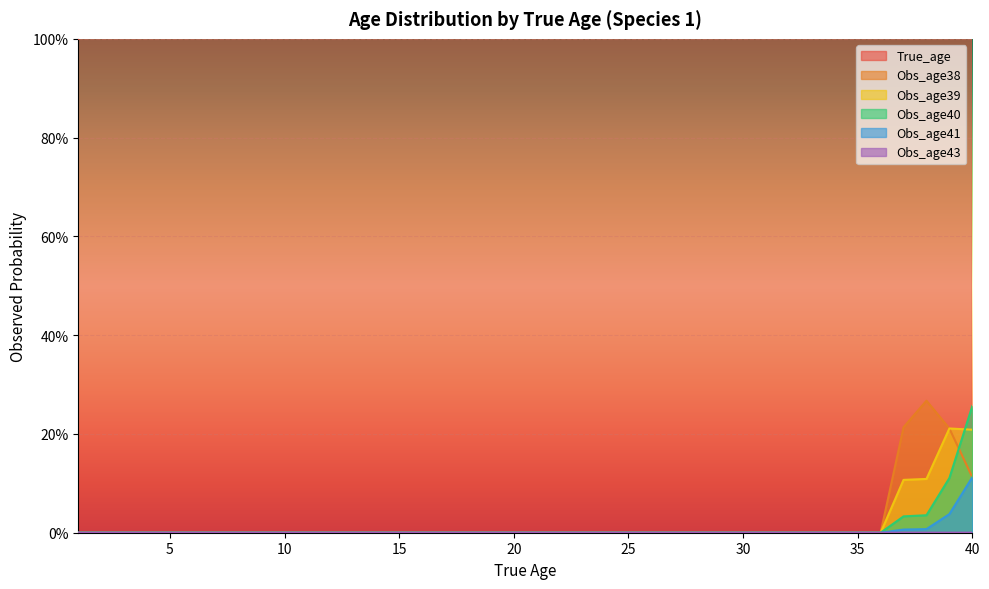

True or false: Obs_age43 has more than 0 points higher than both neighbors.

False